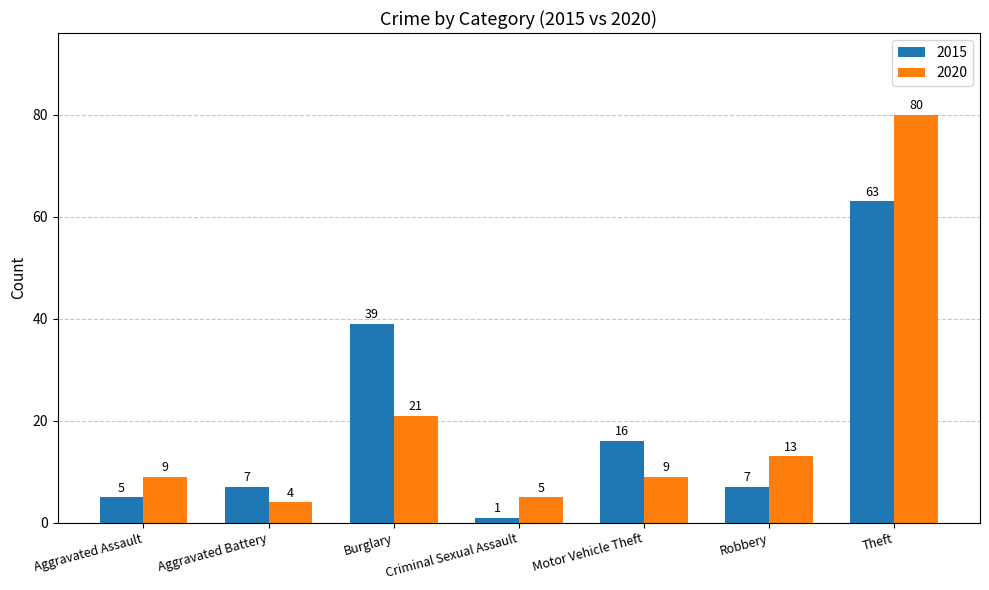

How many bars are there in total?

14